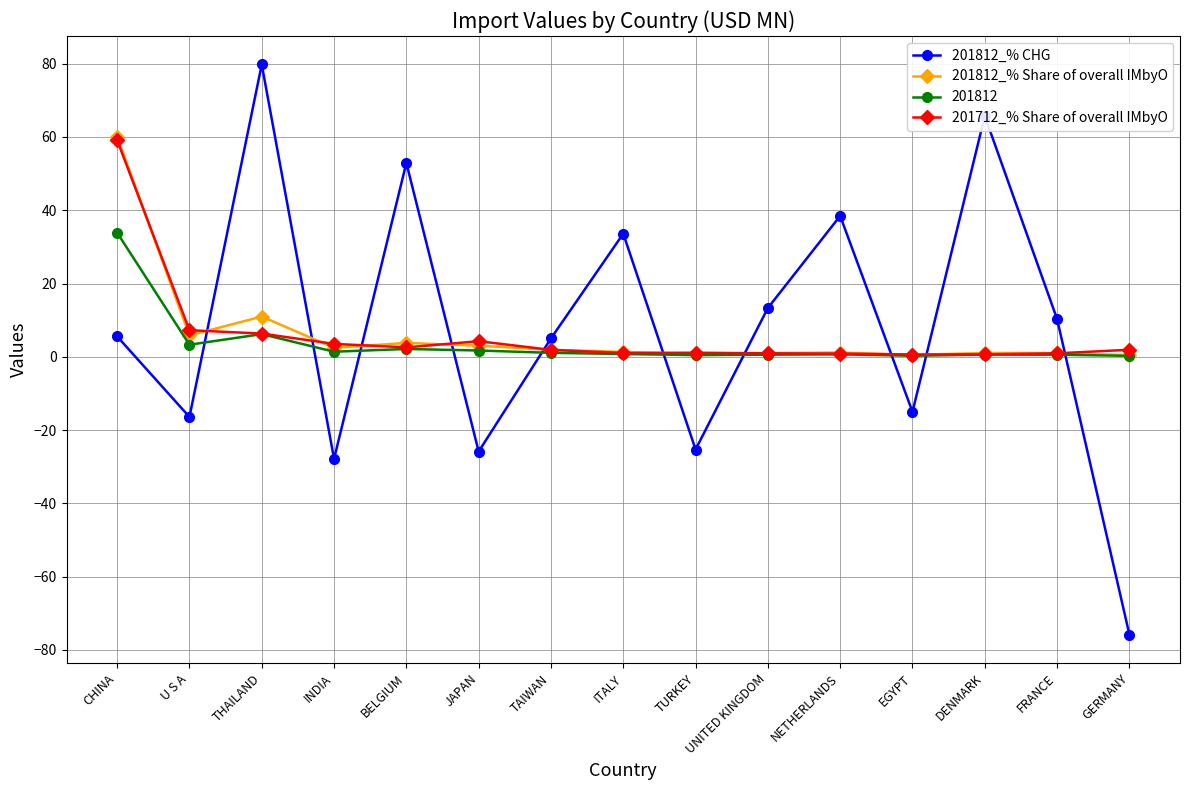

What is the total value across all series at UNITED KINGDOM?

15.8